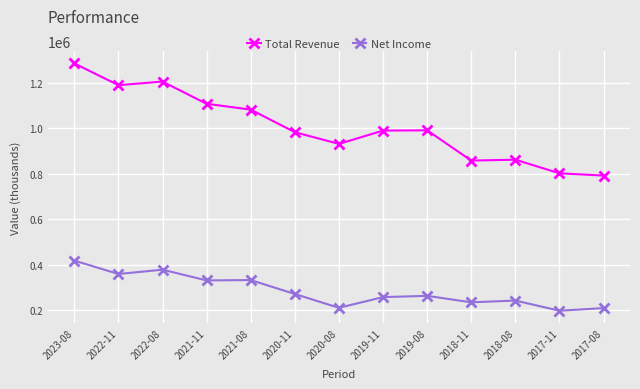

Rank the series at 2021-08 from highest to lowest value.

Total Revenue, Net Income